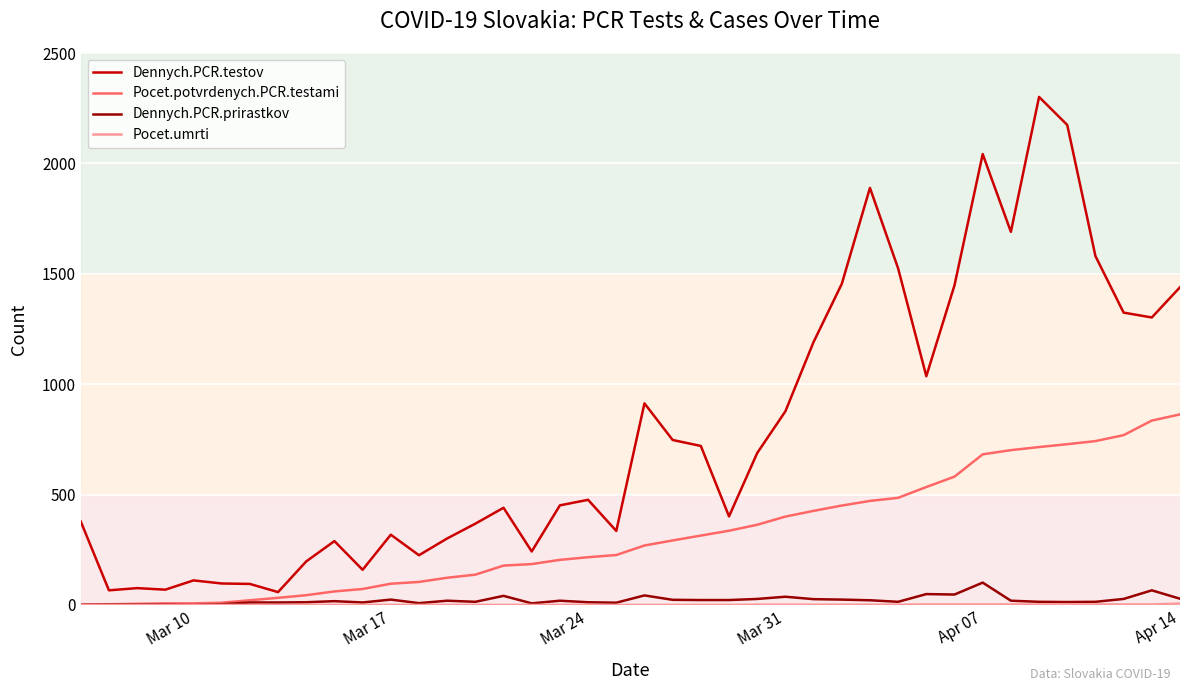

What is the sum of all Dennych.PCR.testov values?

31491